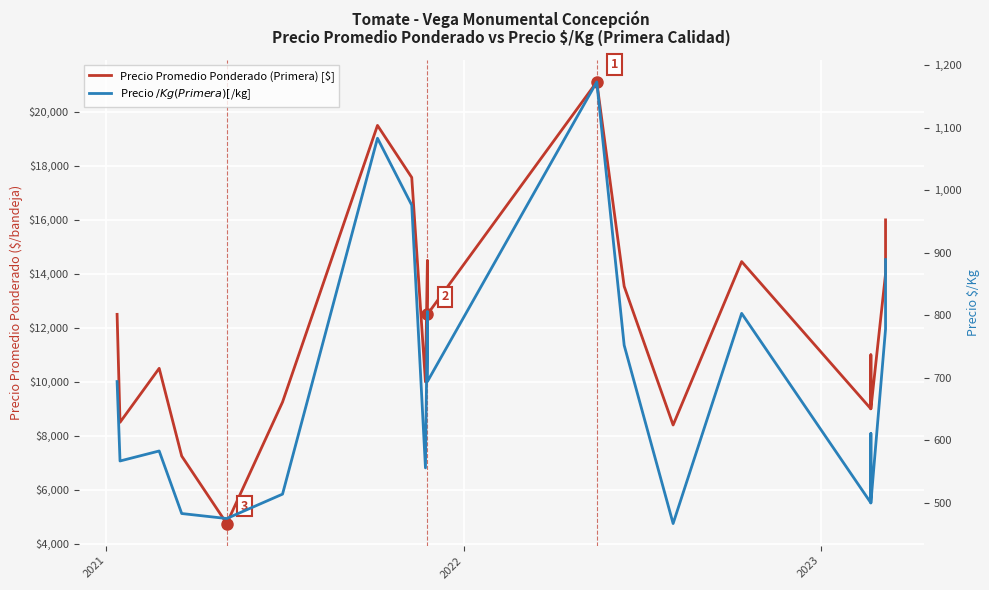

At how many categories does at least one series exceed 19570?

1